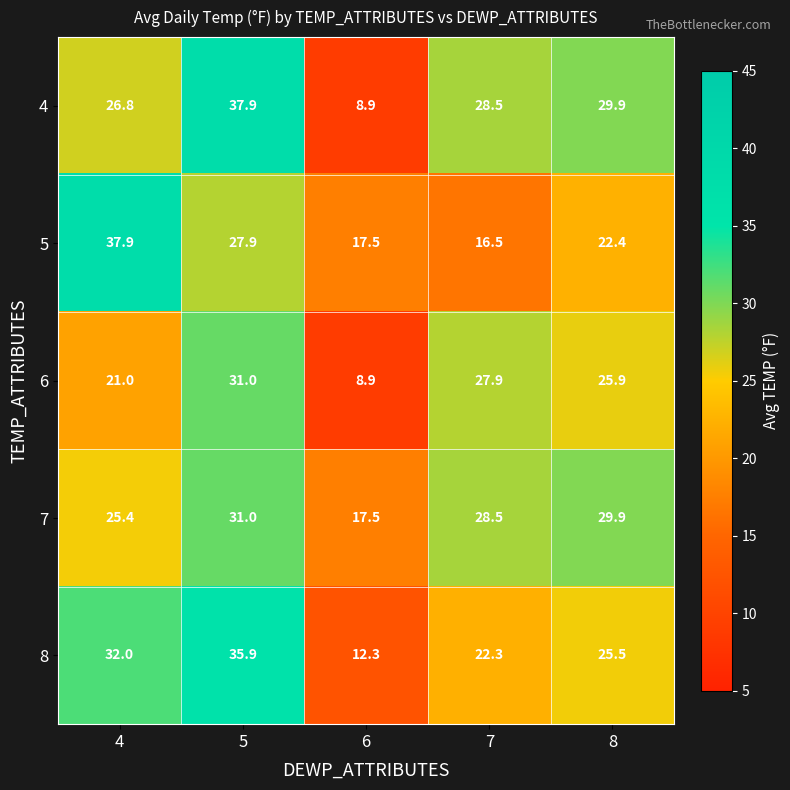

Reading left to right, what are all the values shown in this chart?

4: 26.8	37.9	8.9	28.5	29.9
5: 37.9	27.9	17.5	16.5	22.4
6: 21.0	31.0	8.9	27.9	25.9
7: 25.4	31.0	17.5	28.5	29.9
8: 32.0	35.9	12.3	22.3	25.5